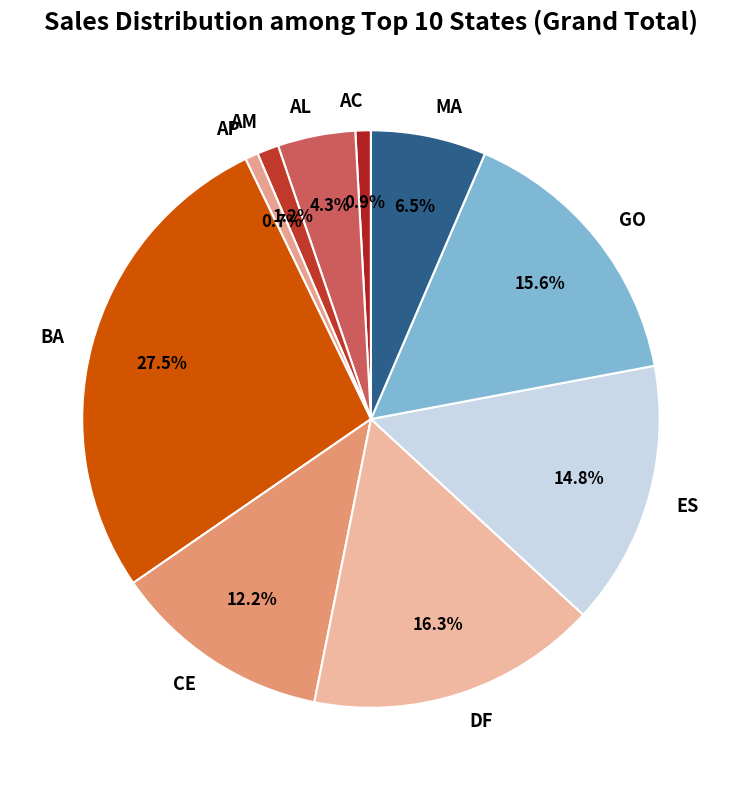

To the nearest percent, what is the average slice percentage?

10%